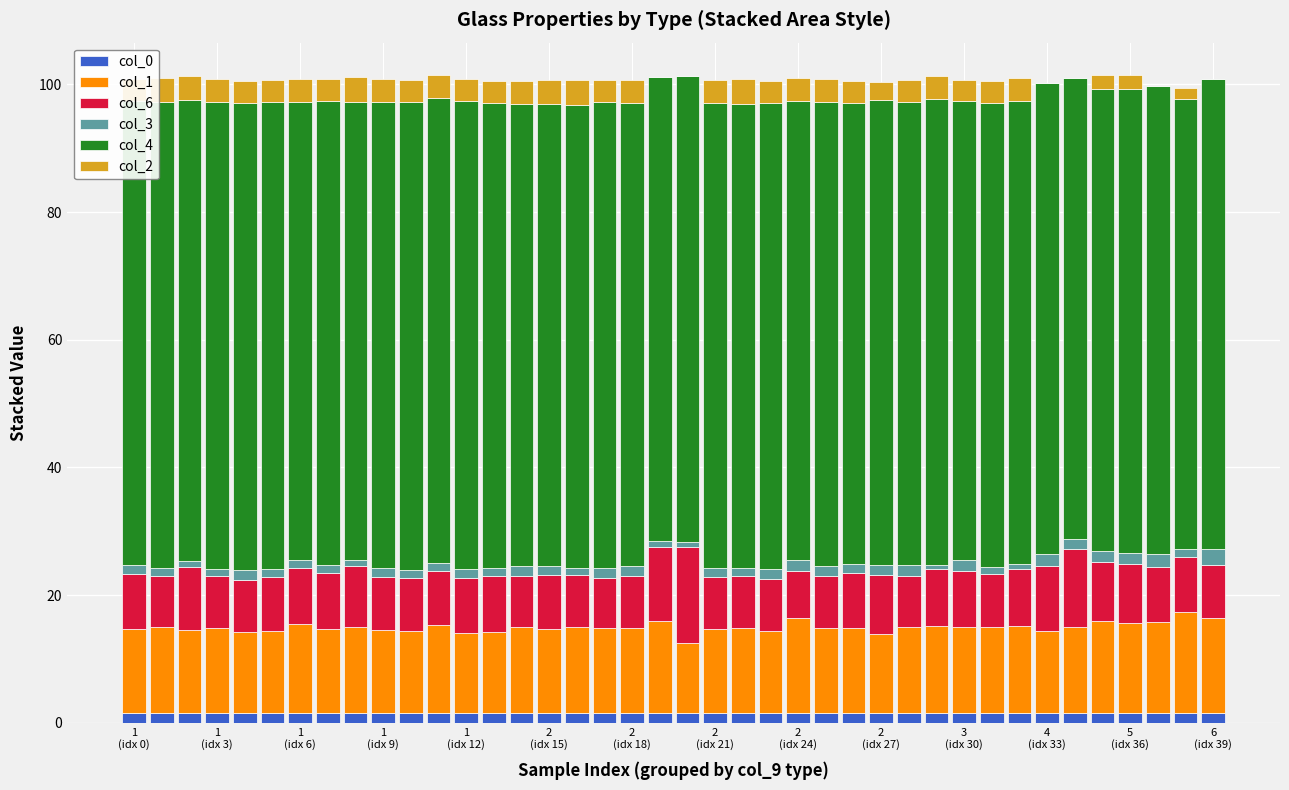

Are the bars grouped side by side (vs. stacked)?

No